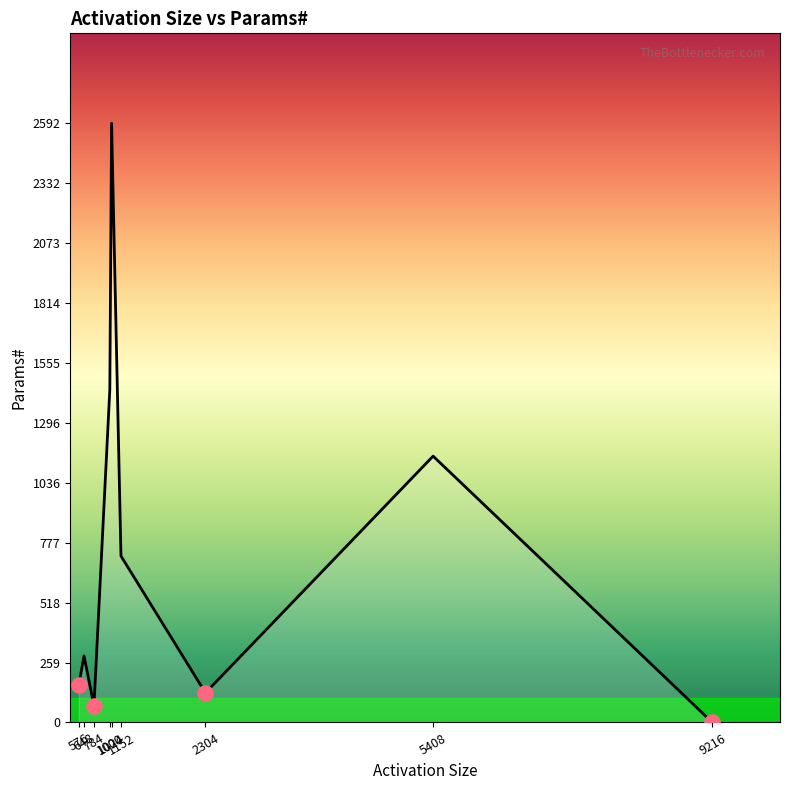

Which has a higher value, 1152 or 5408?

5408